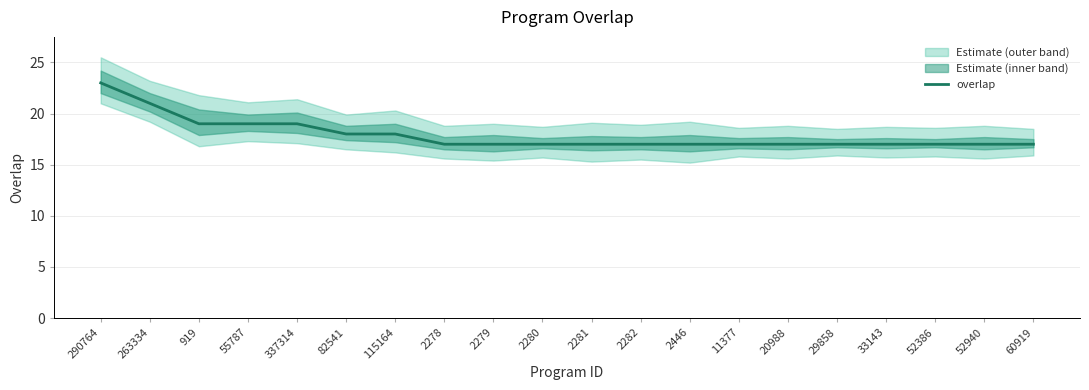

Rank the categories by value from highest to lowest.

290764, 263334, 919, 55787, 337314, 82541, 115164, 2278, 2279, 2280, 2281, 2282, 2446, 11377, 20988, 29858, 33143, 52386, 52940, 60919